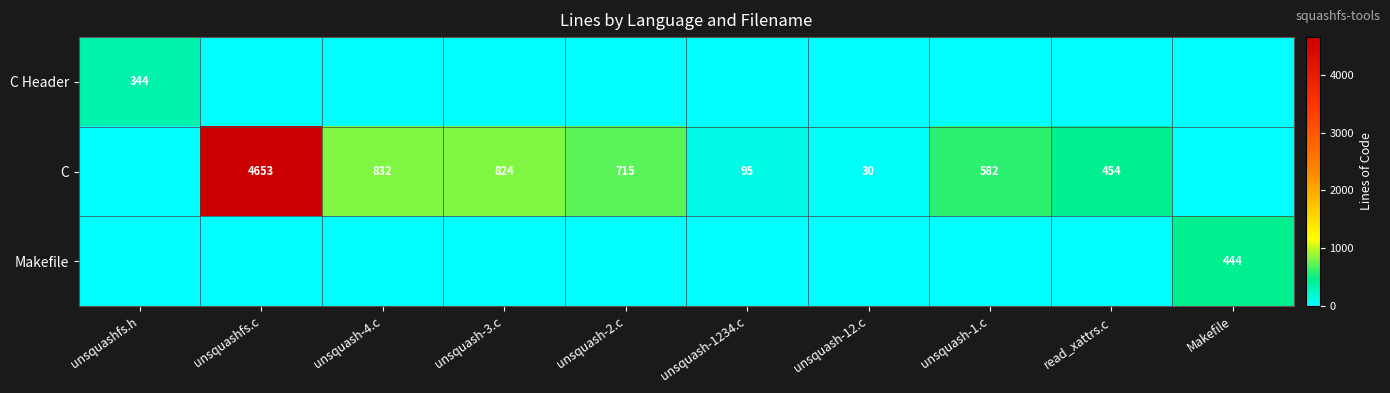

What is the sum of the C values at unsquash-1234.c and unsquash-4.c?

927